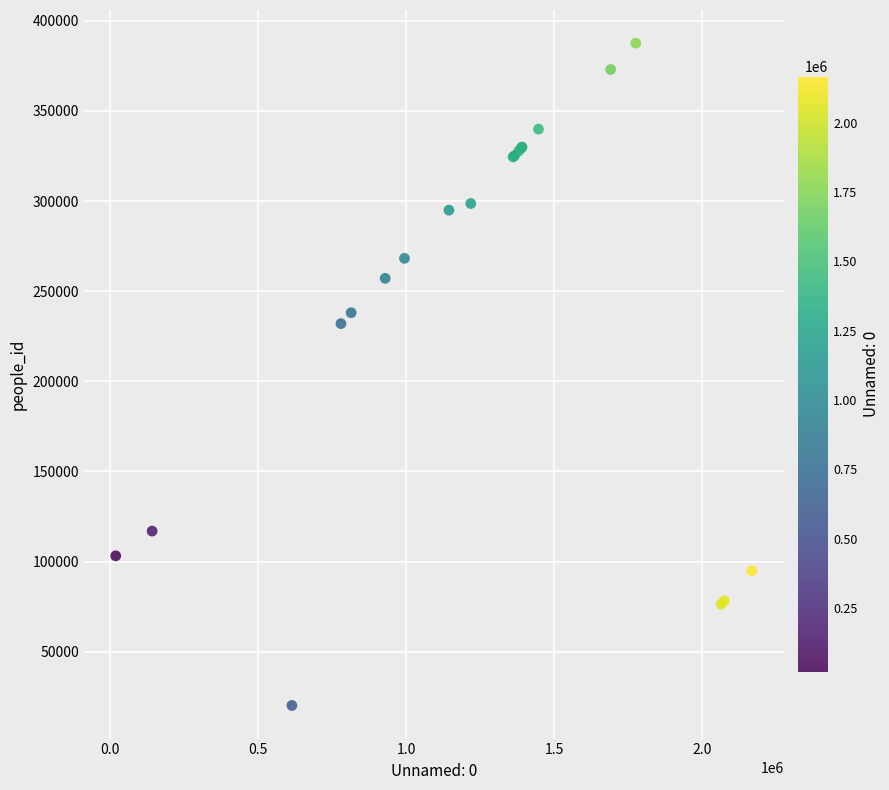

What Y value in the scatter plot is closest to 203895?

232001